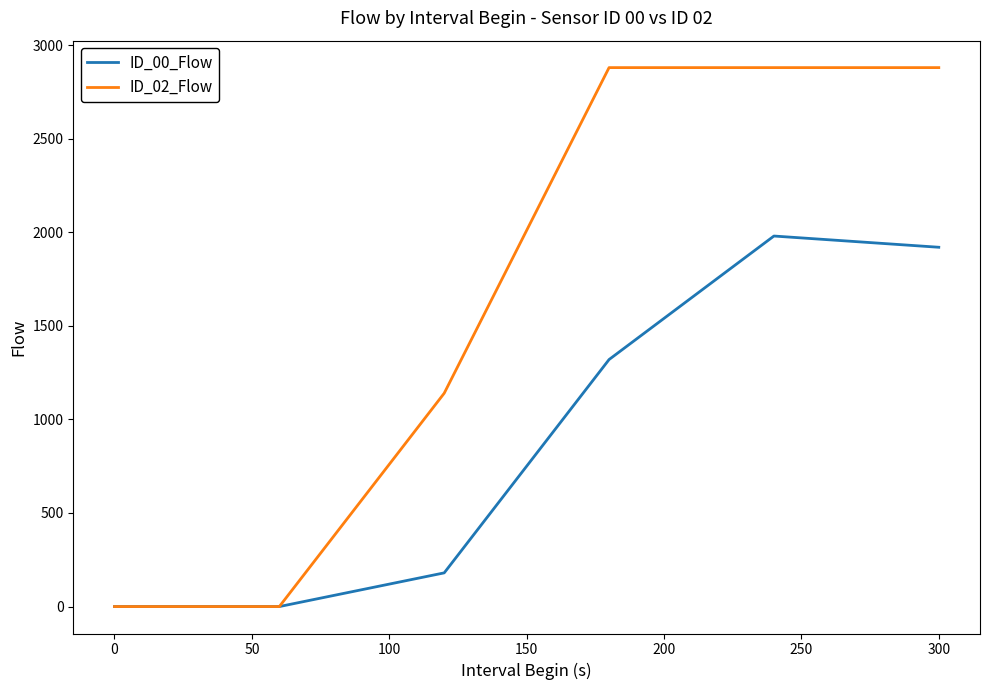

Which series has the largest total across all categories?

ID_02_Flow